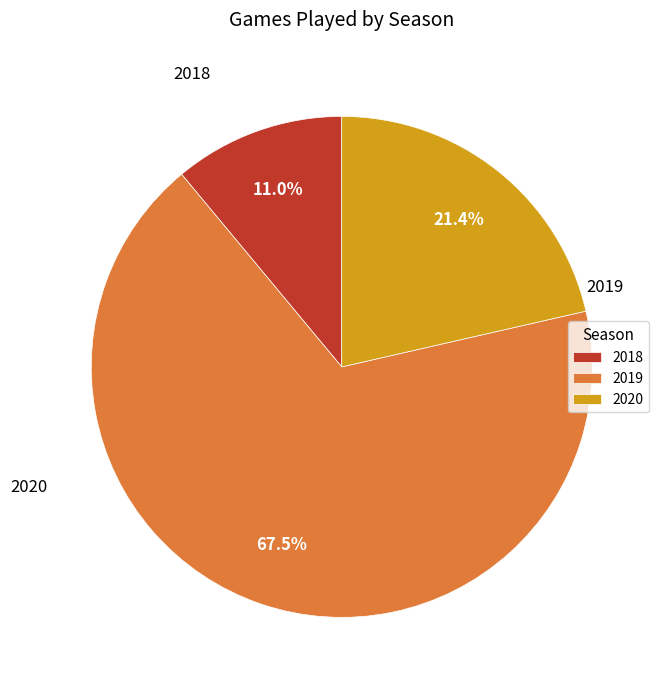

Rank the categories by value from lowest to highest.

2018, 2020, 2019